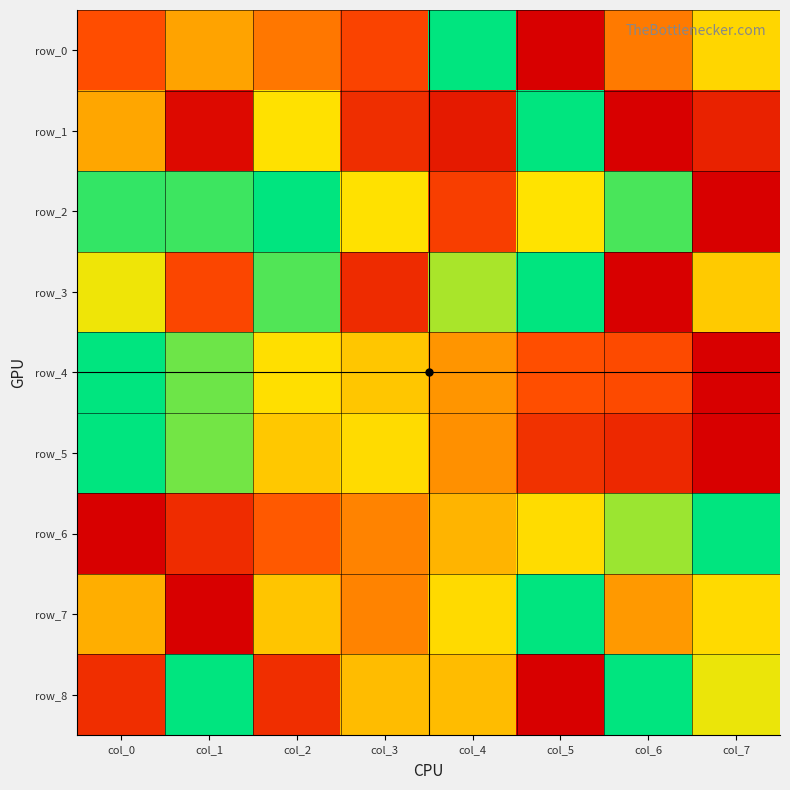

List the series in order of their peak value, highest first.

row_0, row_1, row_2, row_3, row_4, row_5, row_6, row_7, row_8